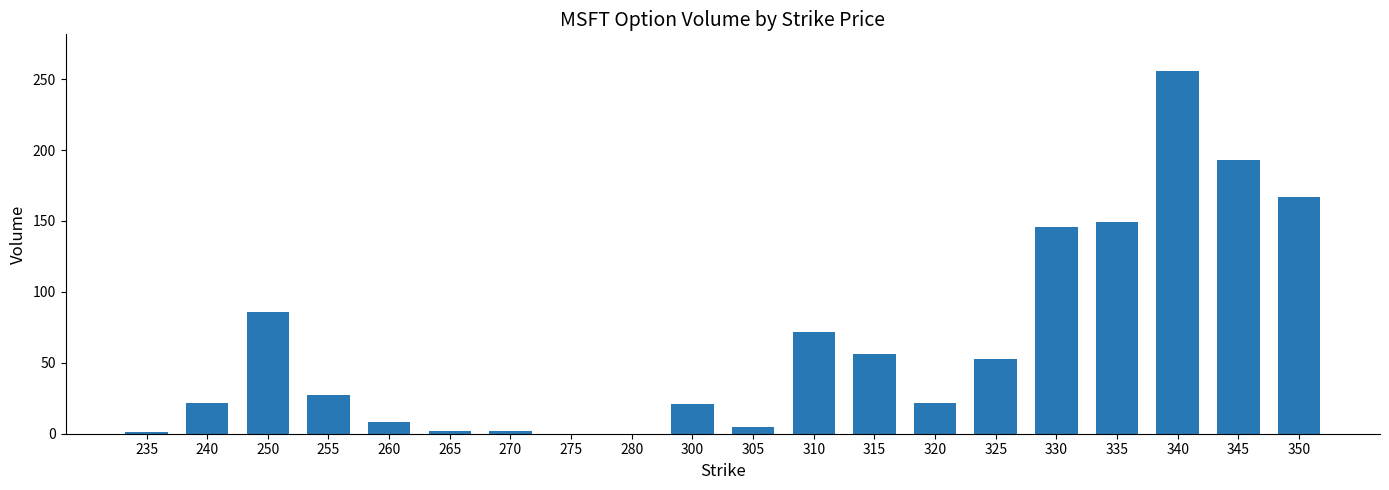

What is the ratio of the value at 315 to the value at 240?

2.5